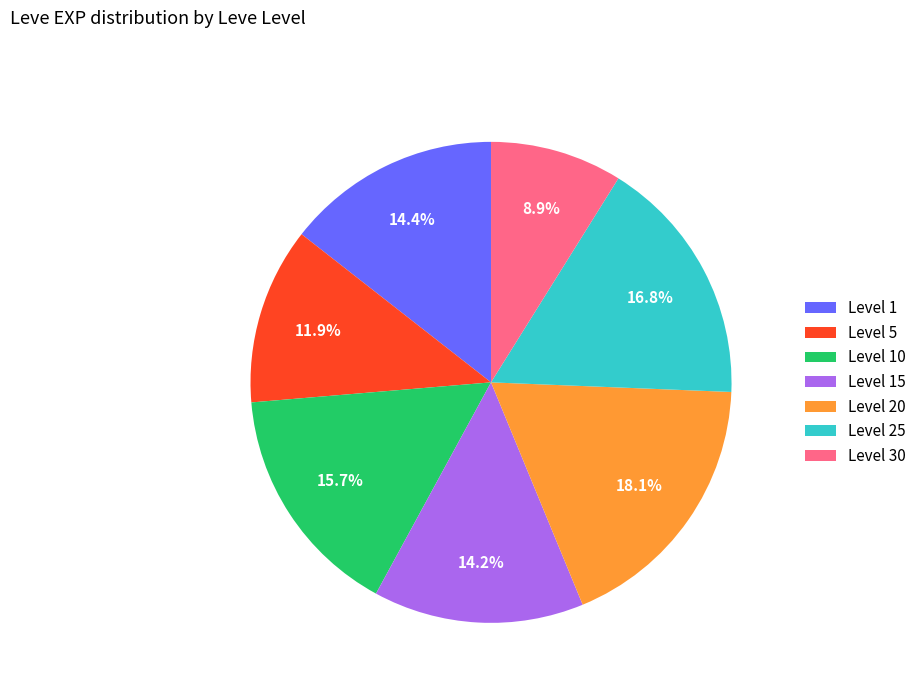

Which has a higher value, Level 1 or Level 25?

Level 25